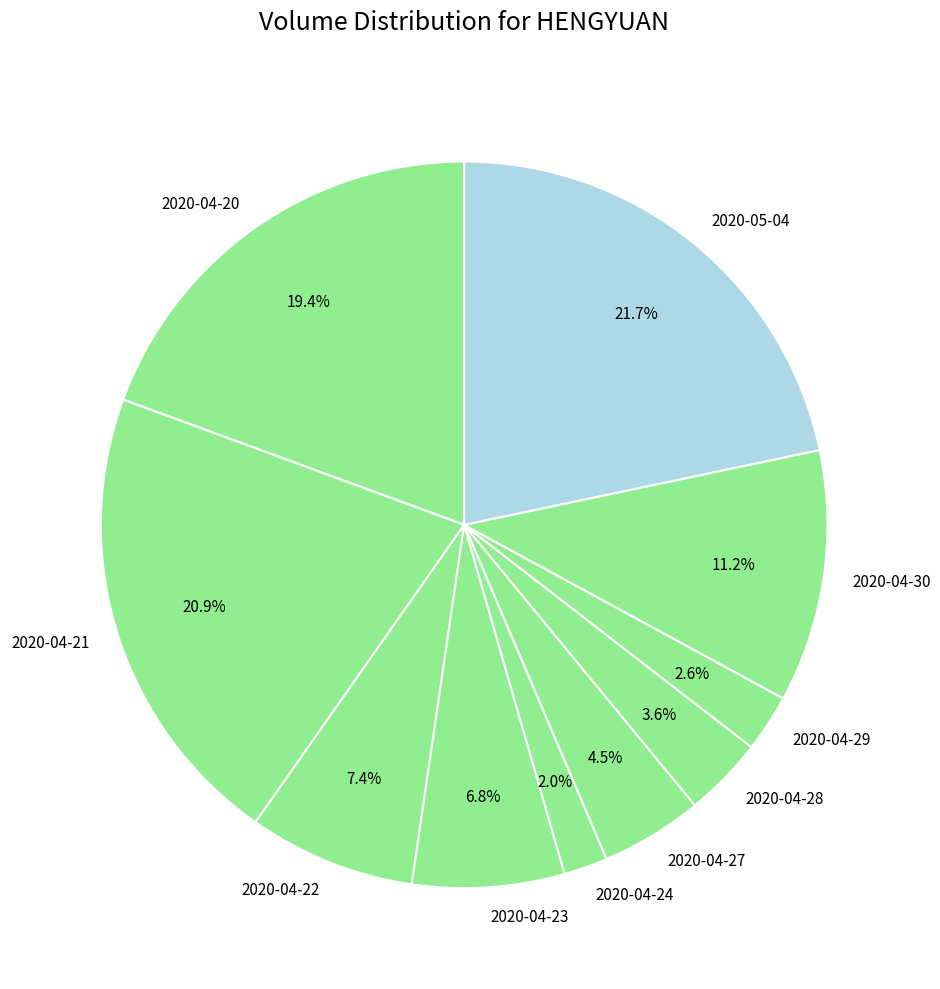

Which category has the smallest portion of the pie?

2020-04-24